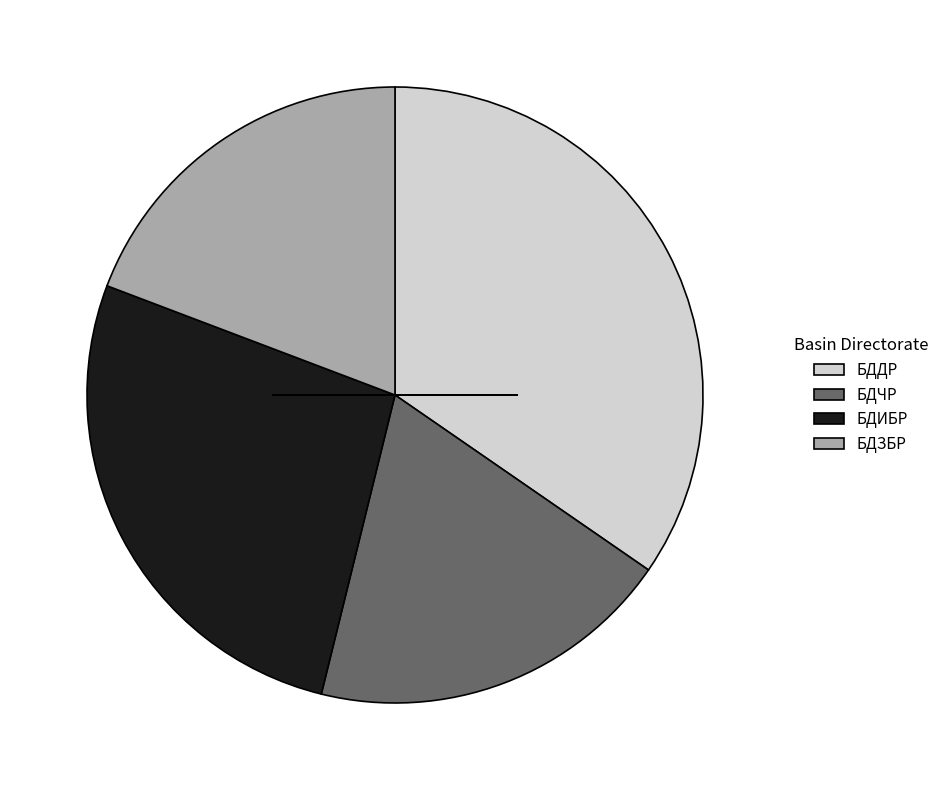

Combined, do БДИБР and БДЧР account for over 50%?

No